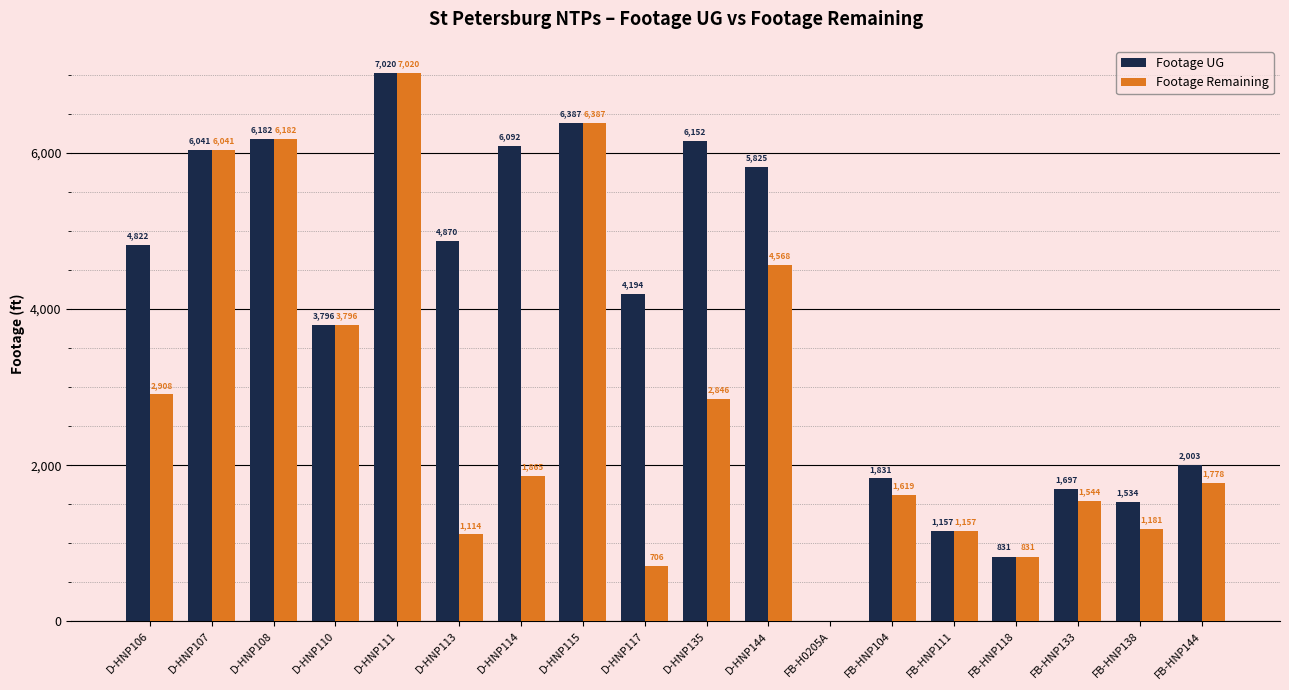

What is the difference between the Footage UG values at D-HNP106 and D-HNP110?

1026